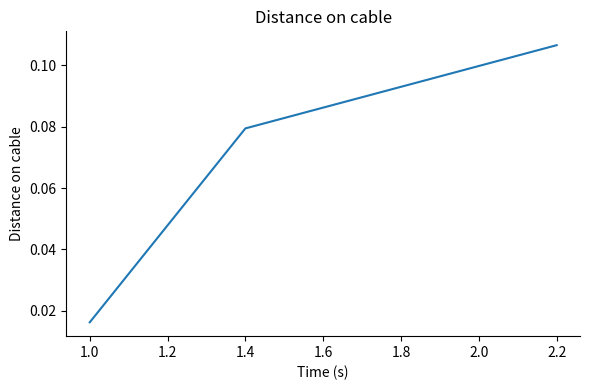

The value at 2.2 is 0.0. True or false?

False